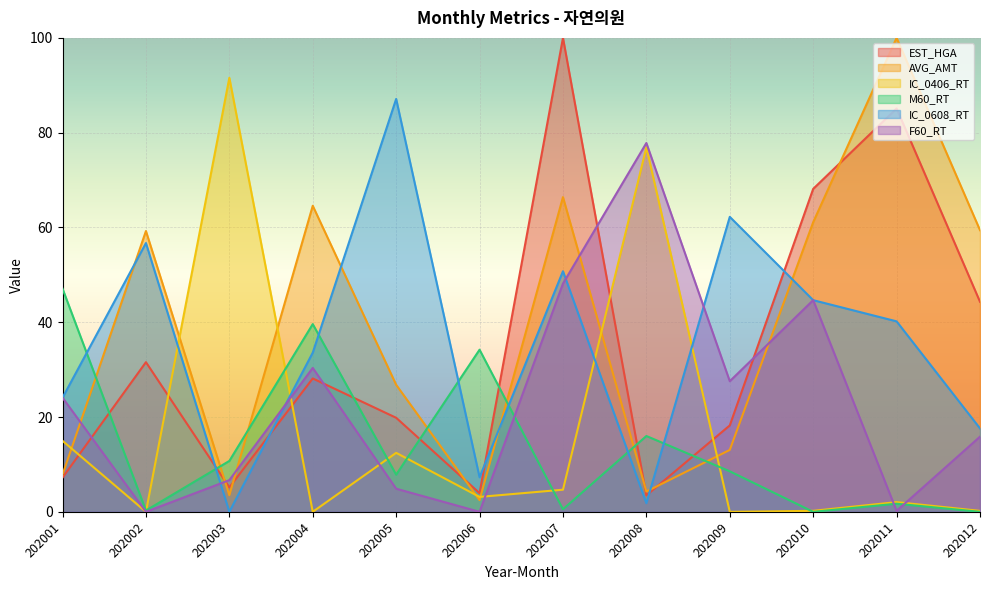

What is the greatest value displayed?

100.0